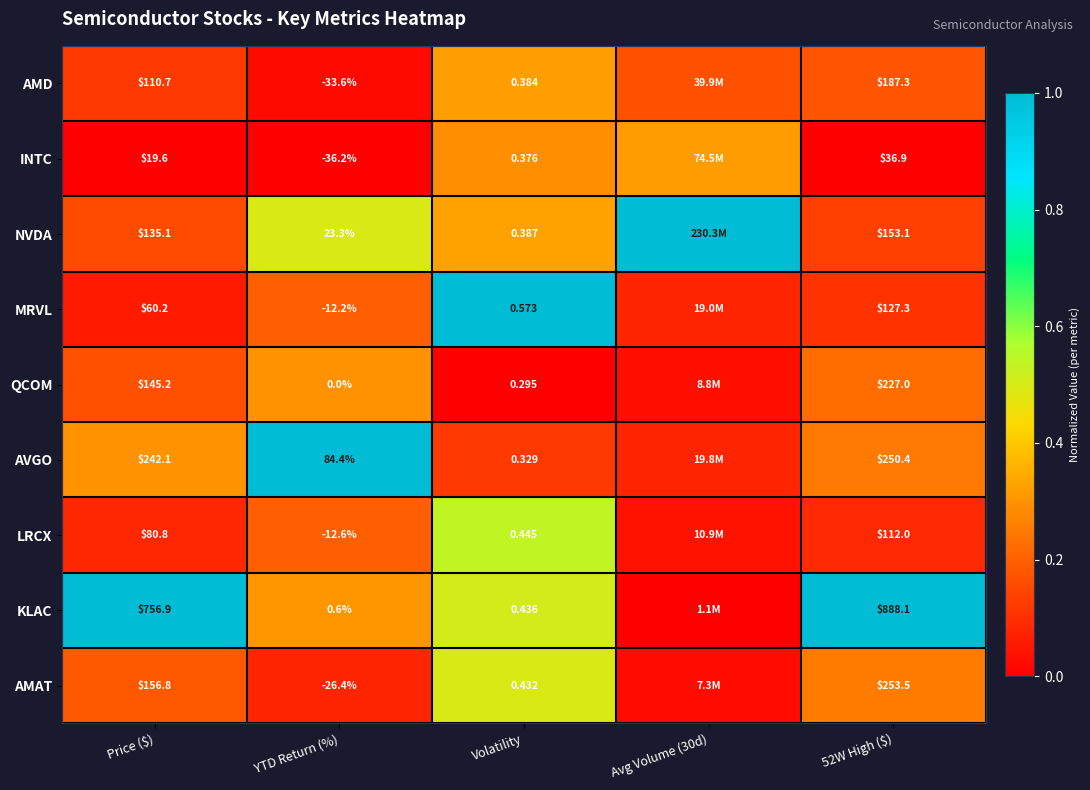

The value of QCOM at 52W High ($) is 0.3. True or false?

False